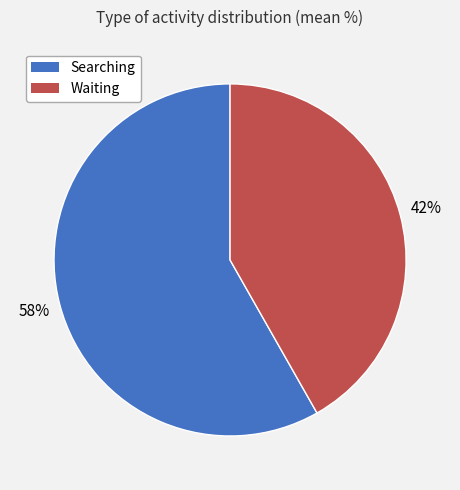

Is there any slice that represents more than half of the pie?

Yes